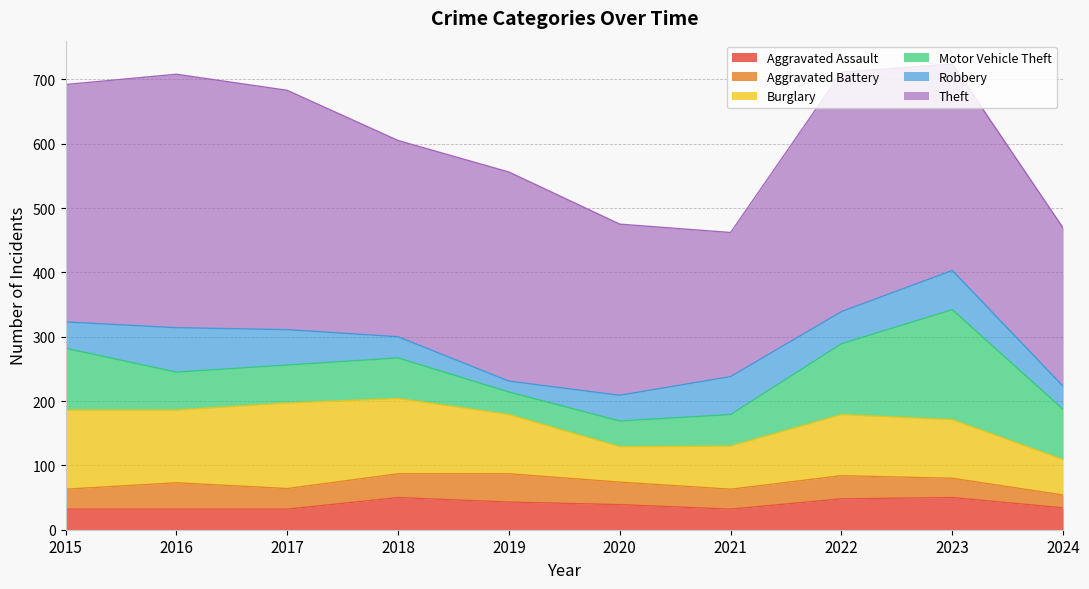

True or false: Motor Vehicle Theft and Burglary intersect in this chart.

True